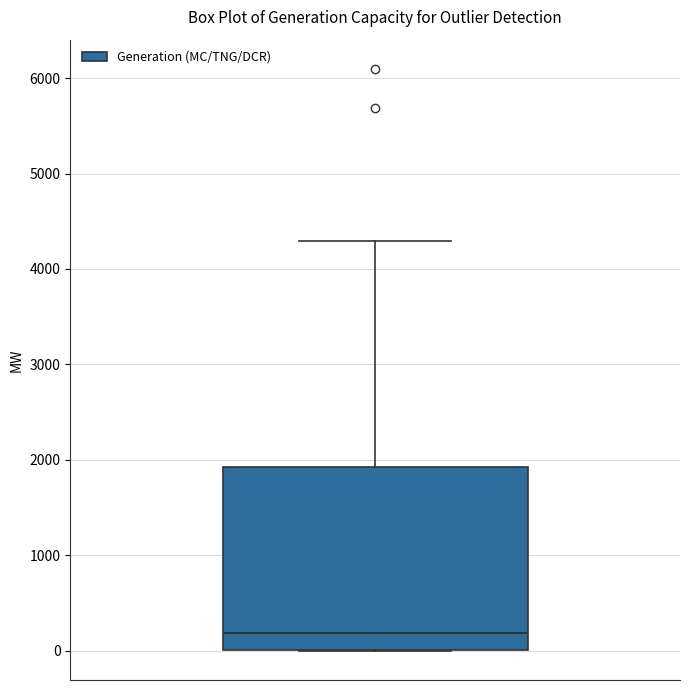

Read this box plot against the y-axis: the position of the median line, the range covered by the box, and the ends of both whiskers. The values are not printed on the chart, so give them approximately, as read against the axis.

median 200, box 0 to 1900, whiskers 0 to 4300